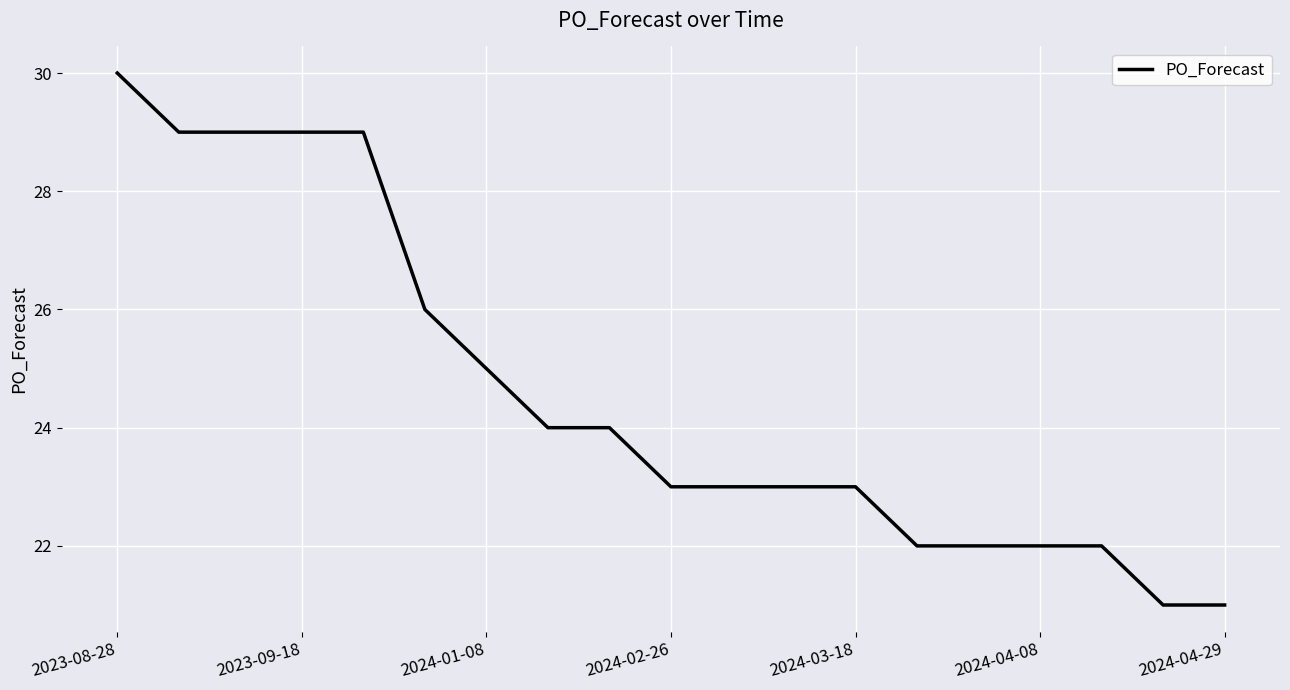

What is the minimum value shown in the chart?

21